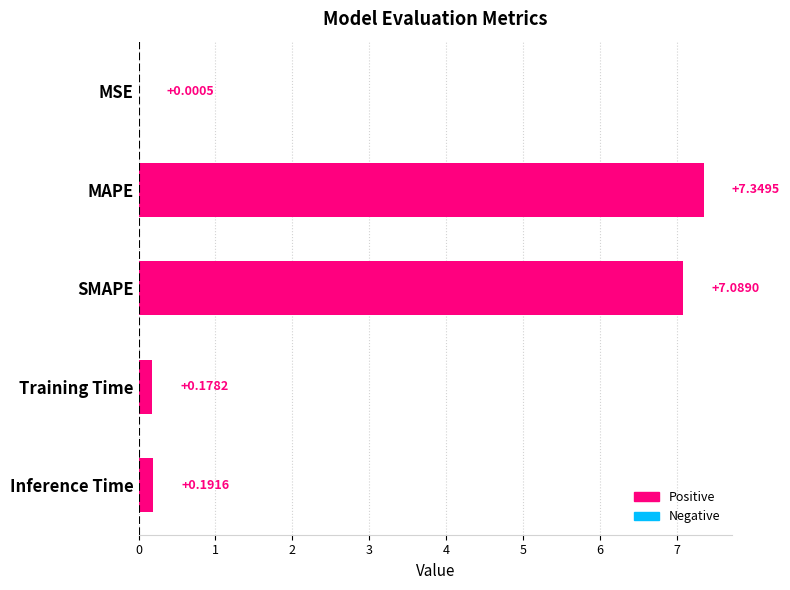

Where is the data nearest to the value 3?

Inference Time